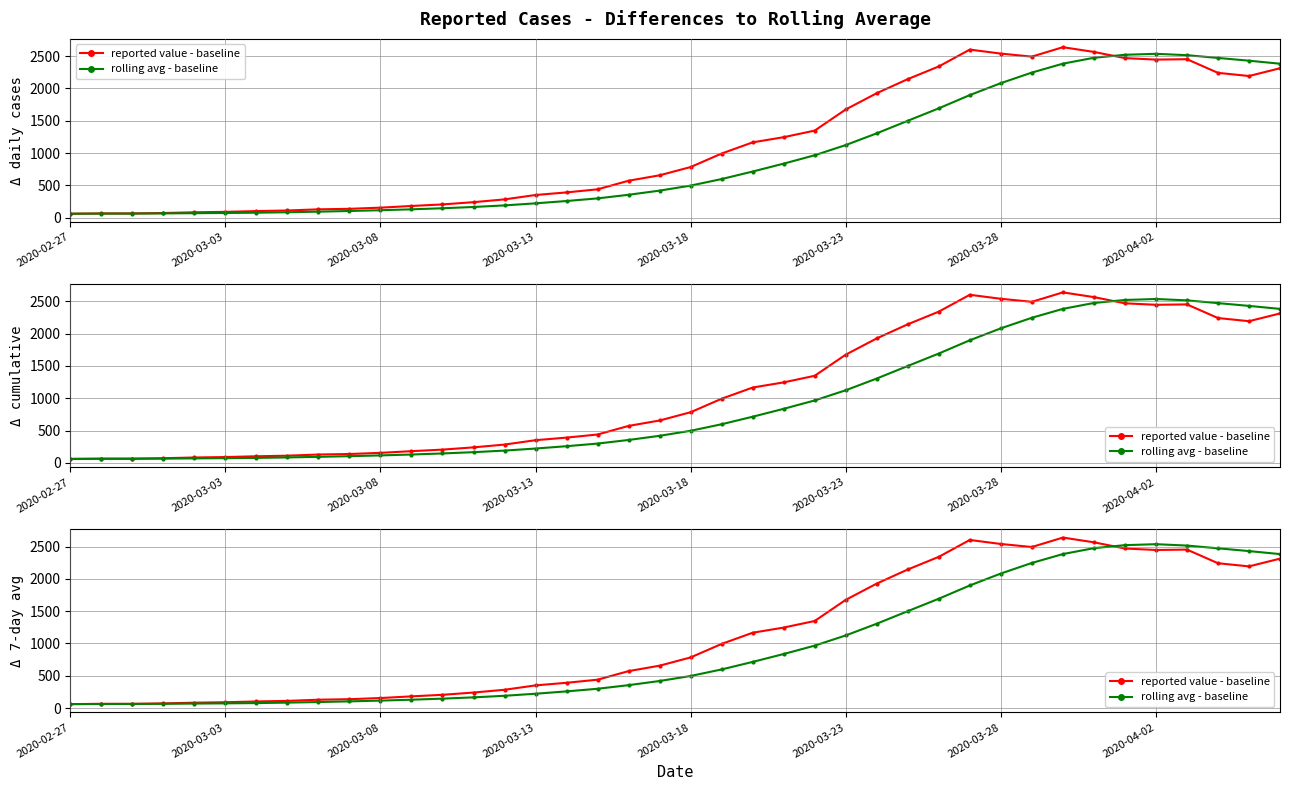

What is the total value across all series at 32?

5022.9